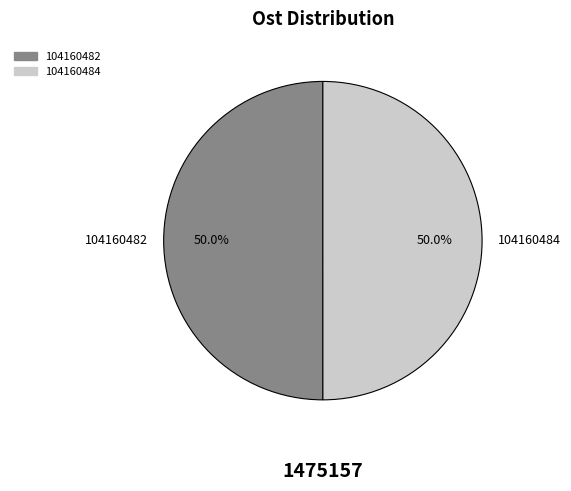

Is the sum of 104160482 and 104160484 greater than half?

Yes